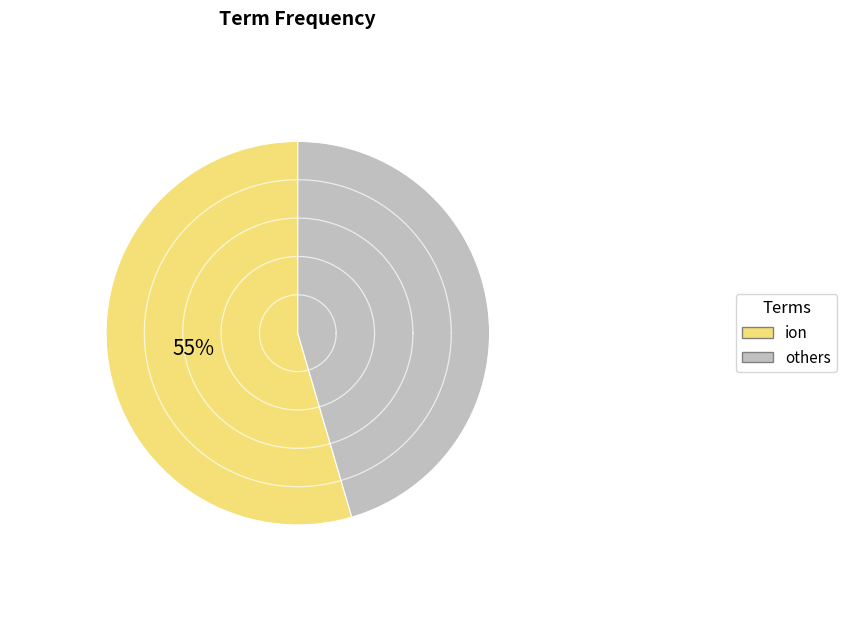

Is power the majority of the pie?

No